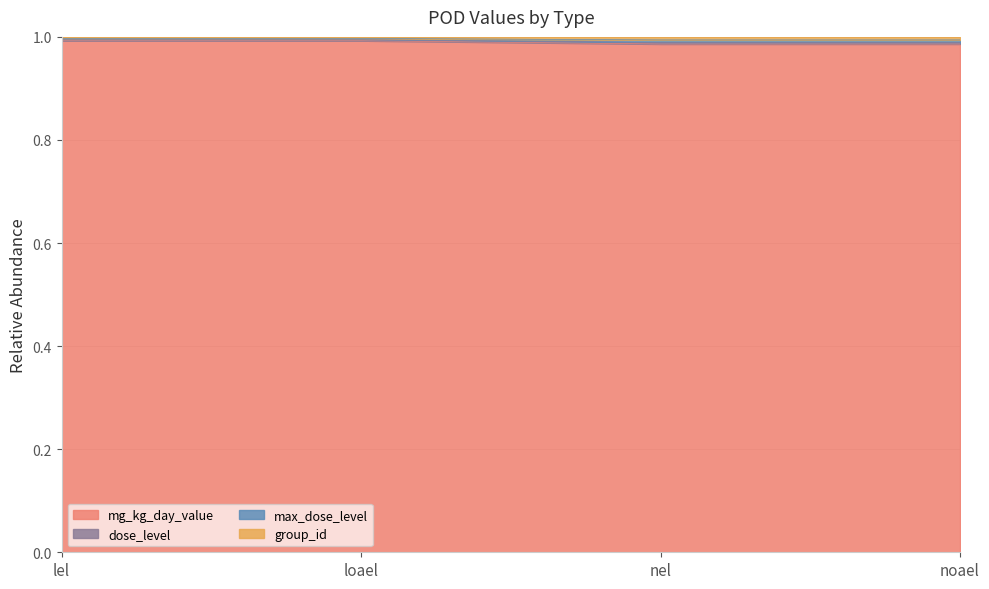

Is it true that mg_kg_day_value equals 0.5 at noael?

False